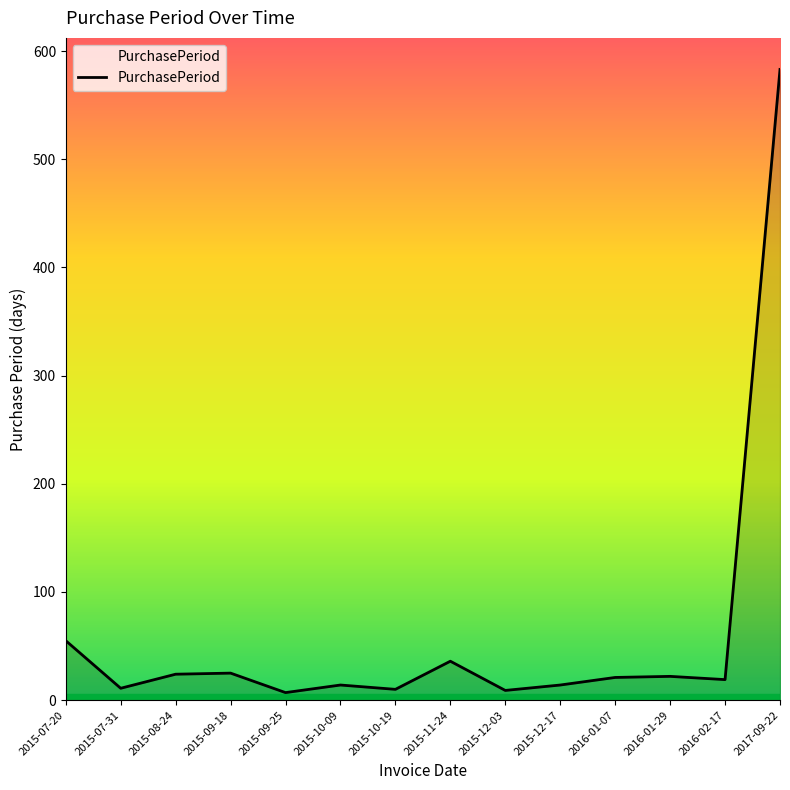

What is the difference between the values at 2015-12-17 and 2016-01-07?

7